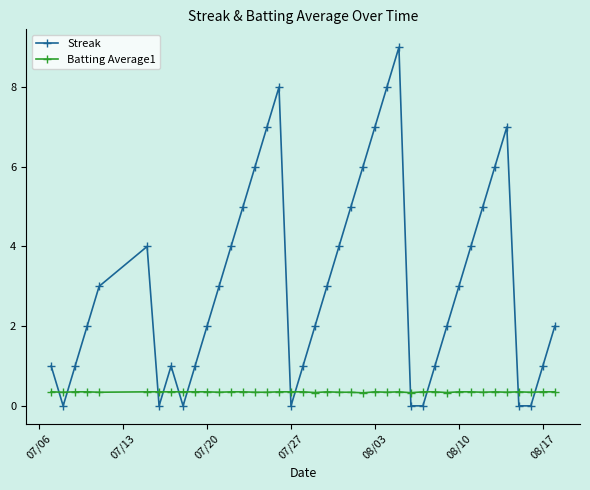

How many Batting Average1 values are between 0 and 1?

40